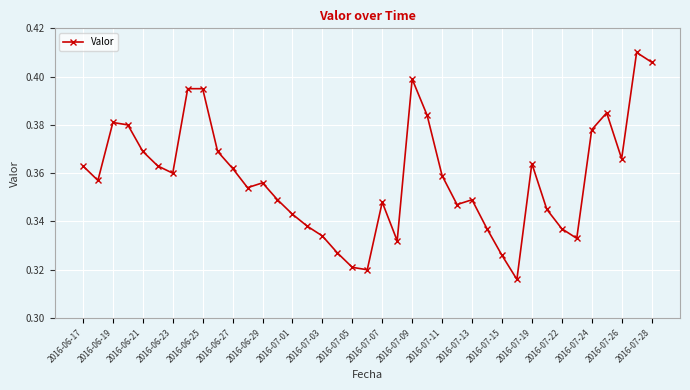

True or false: there are more than 2 points higher than both neighbors.

True